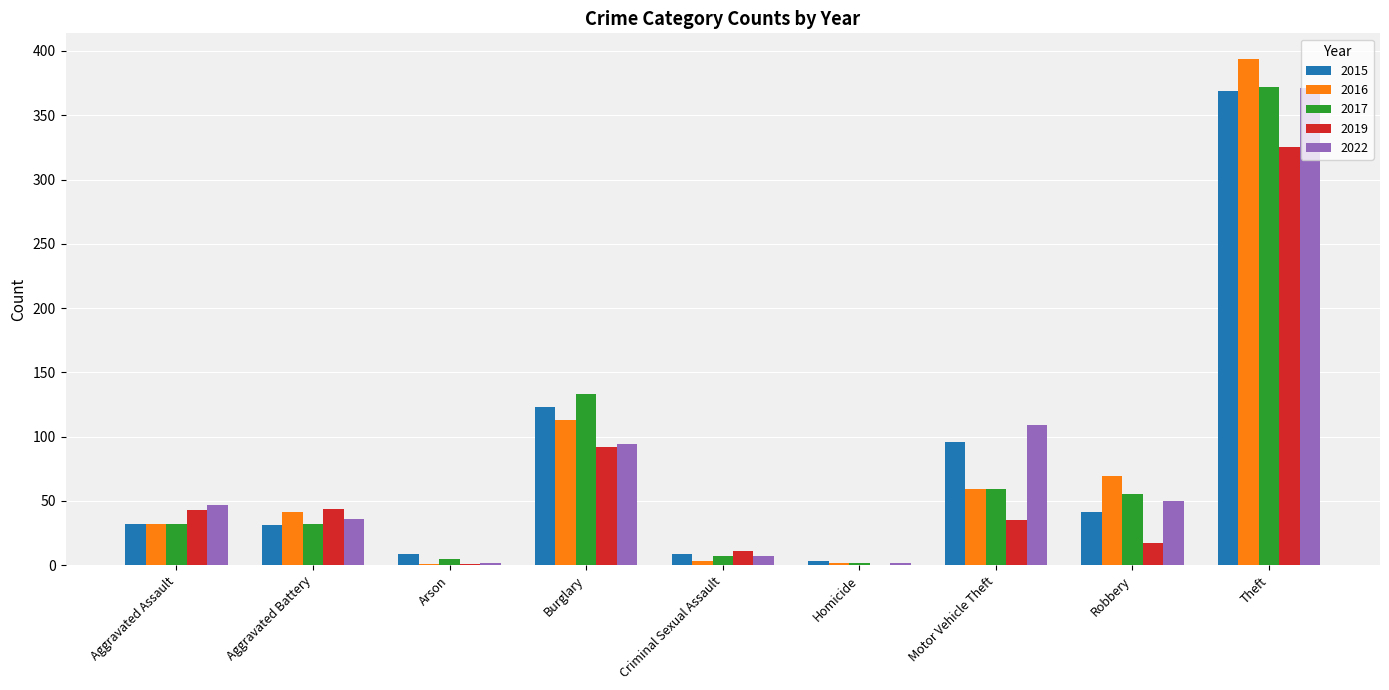

Which category has the highest value in the 2015 series?

Theft